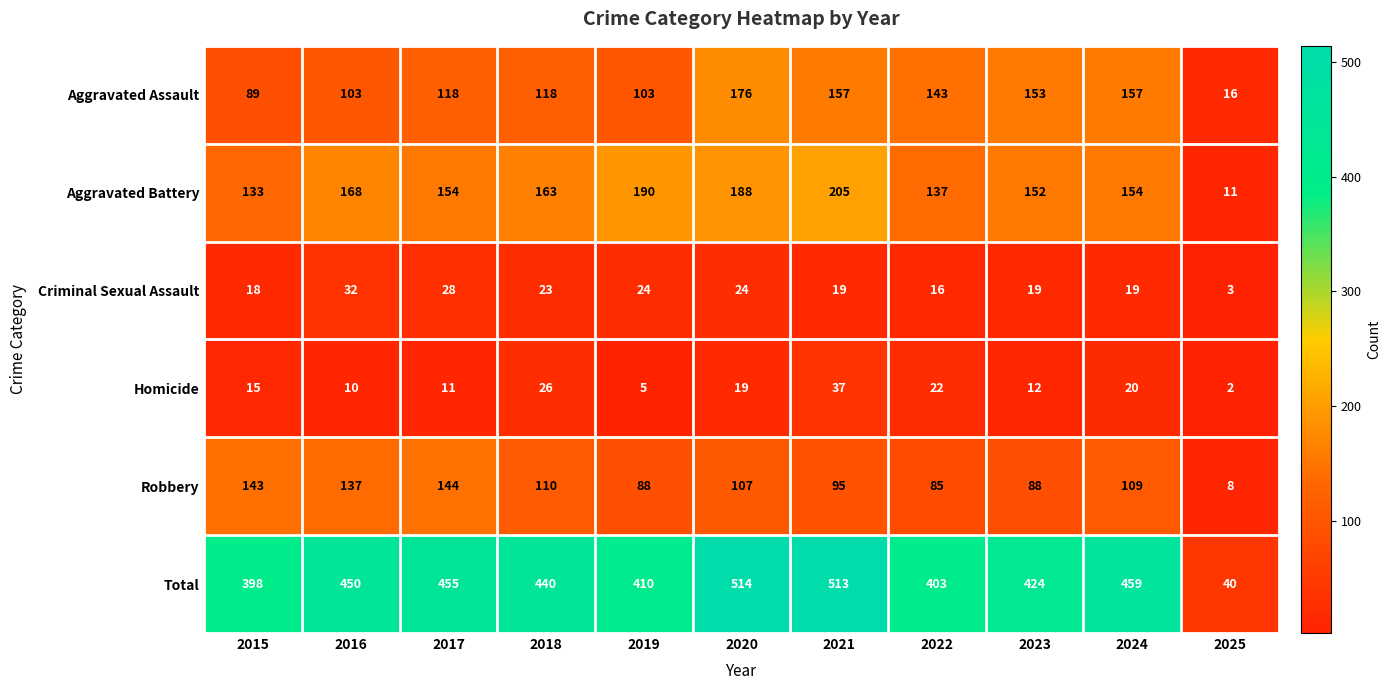

What is the average value of the Robbery series?

101